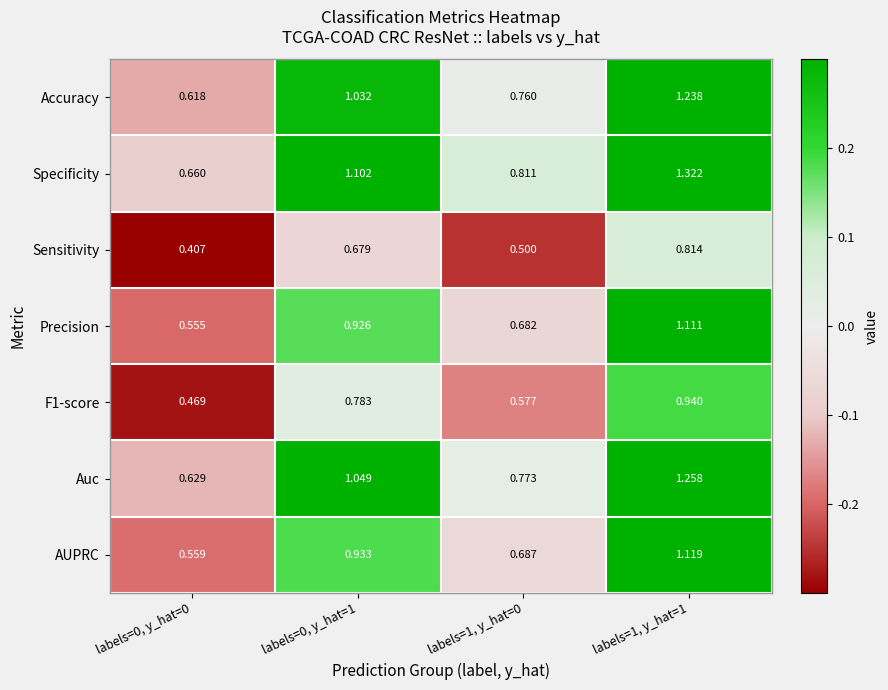

Count the number of categories in the chart.

4